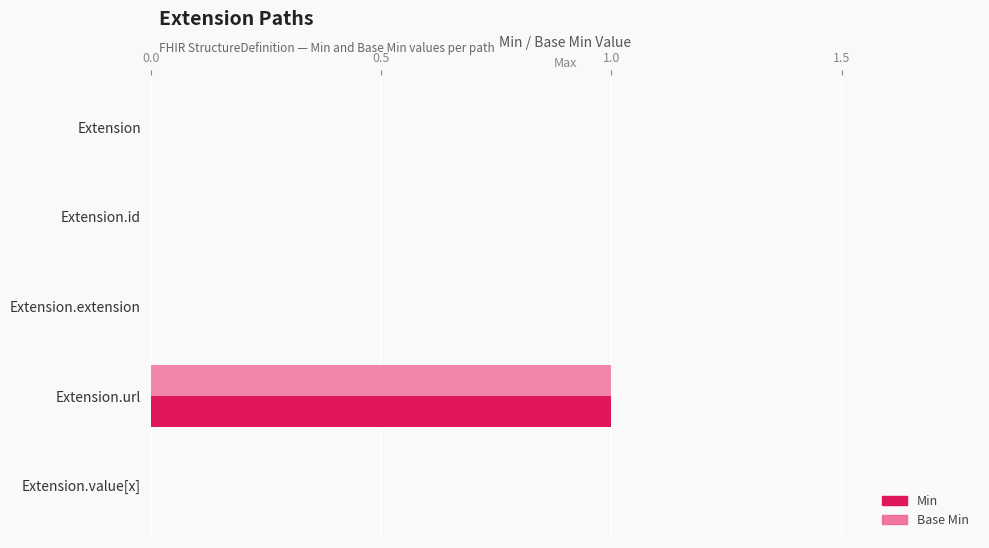

How many data points does each series have?

5